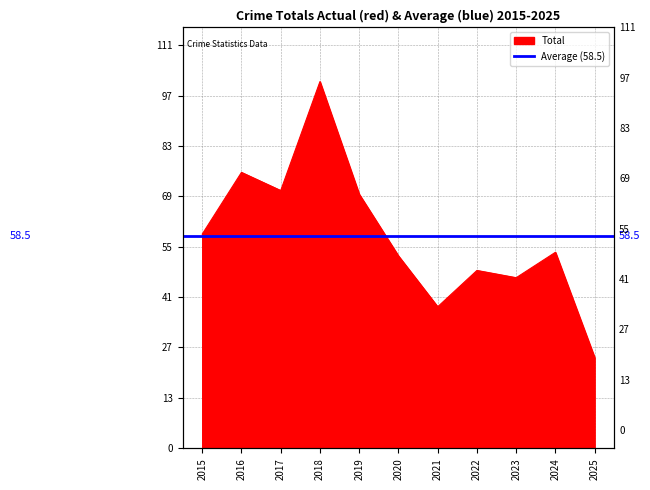

What is the minimum value shown in the chart?

25